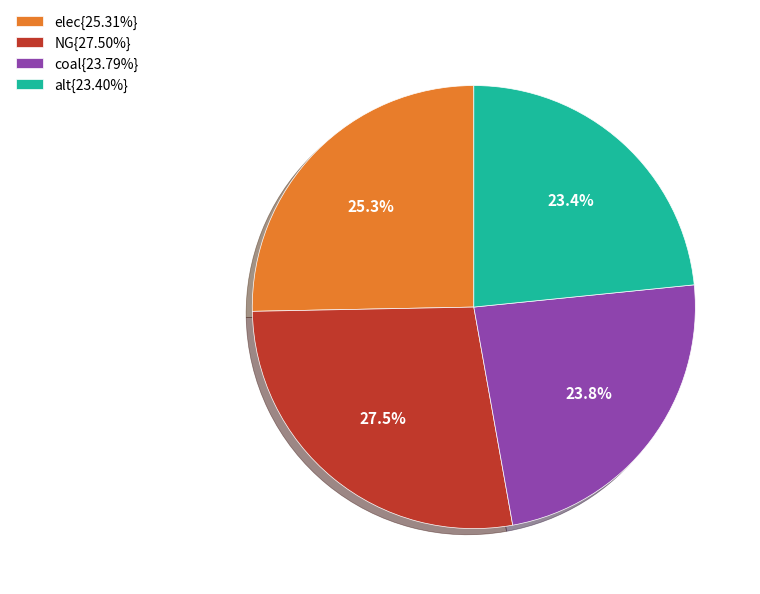

What is the ratio of the value at NG{27.50%} to the value at elec{25.31%}?

1.1